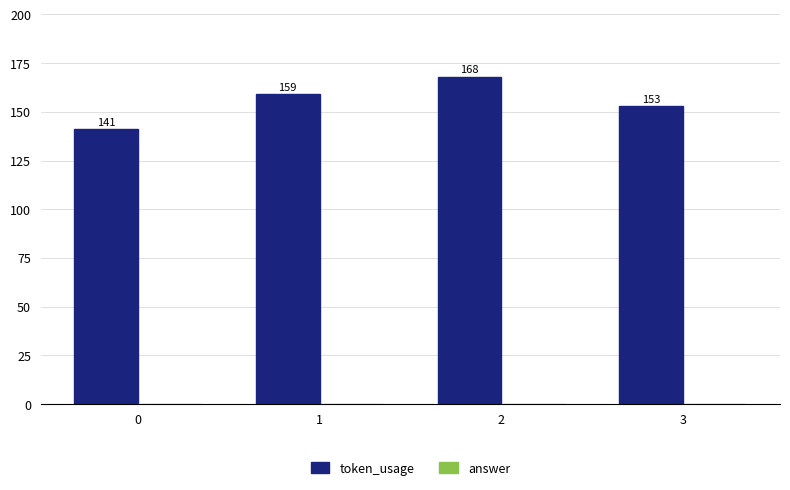

What is the sum of the values at 0 and 3?

294